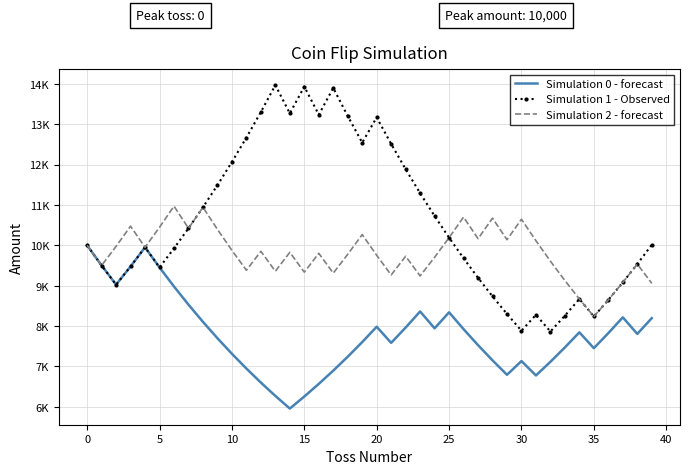

What are all the series names shown in the legend?

Simulation 0 - forecast, Simulation 1 - Observed, Simulation 2 - forecast